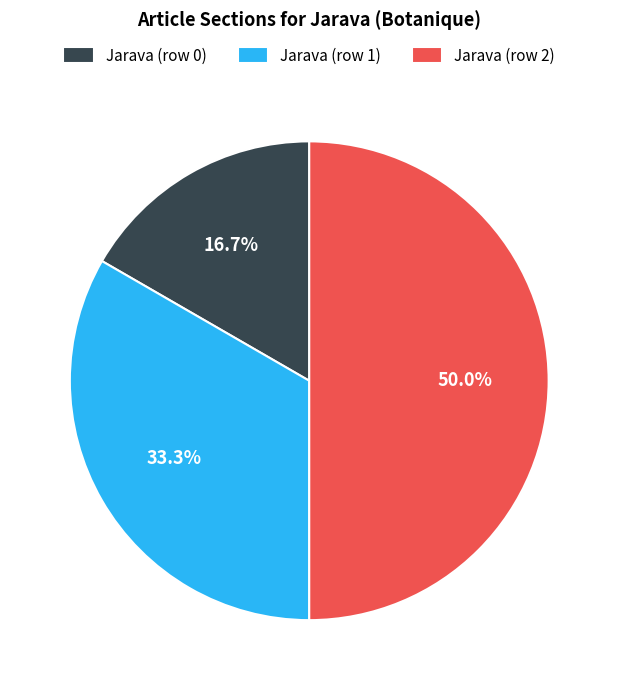

Between Jarava (row 1) and Jarava (row 0), which is larger?

Jarava (row 1)